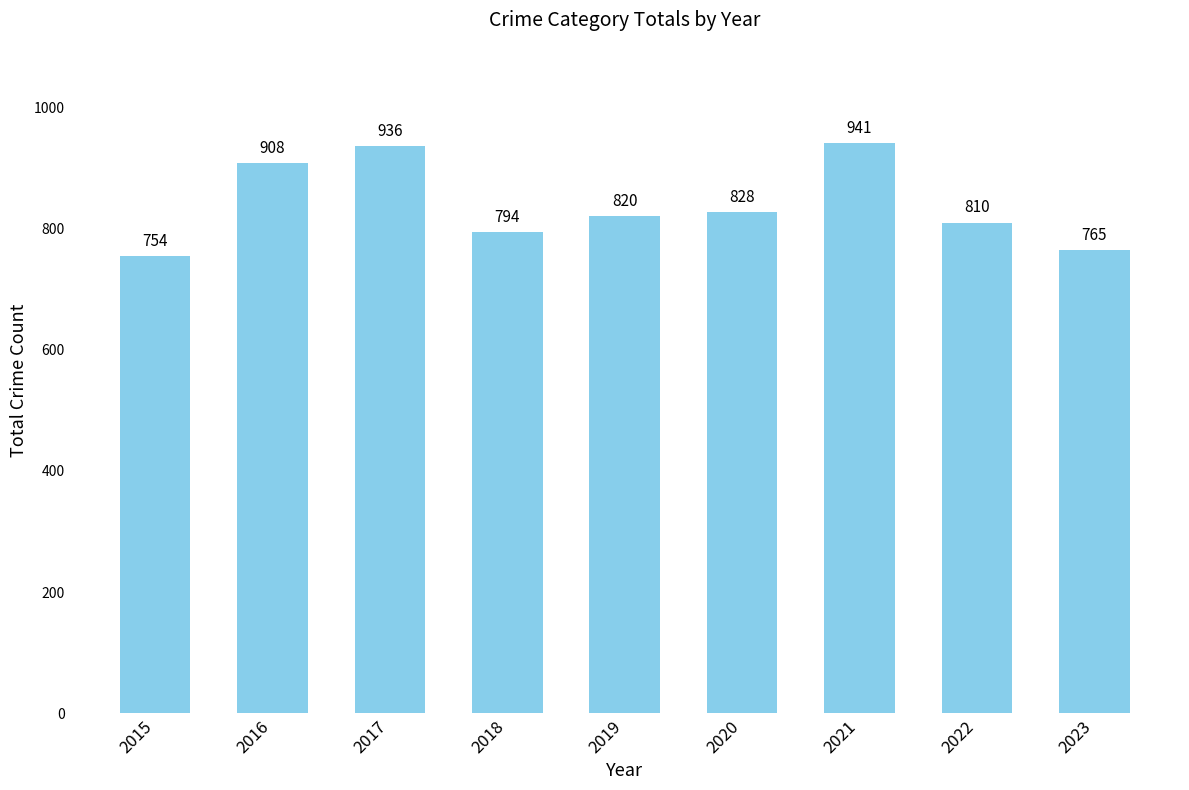

What is the sum of the values at 2021 and 2017?

1877